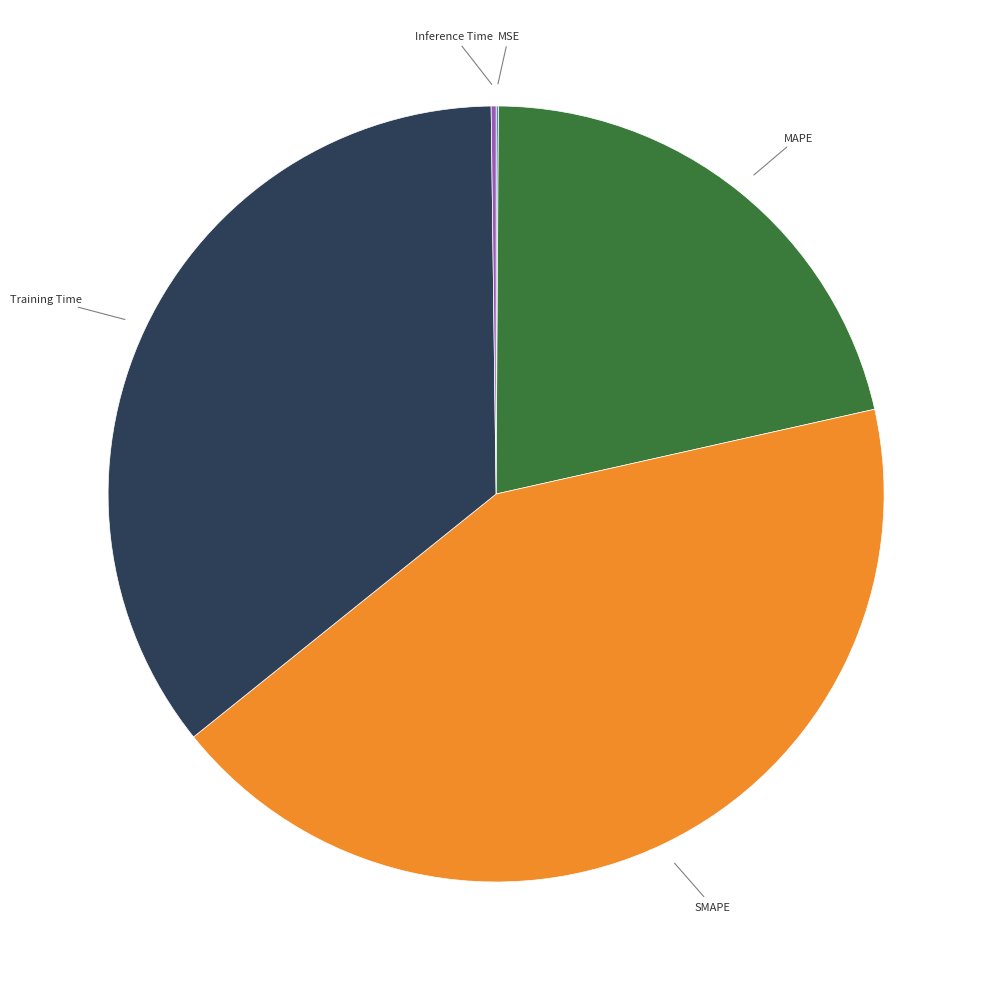

Which slice is the largest?

SMAPE